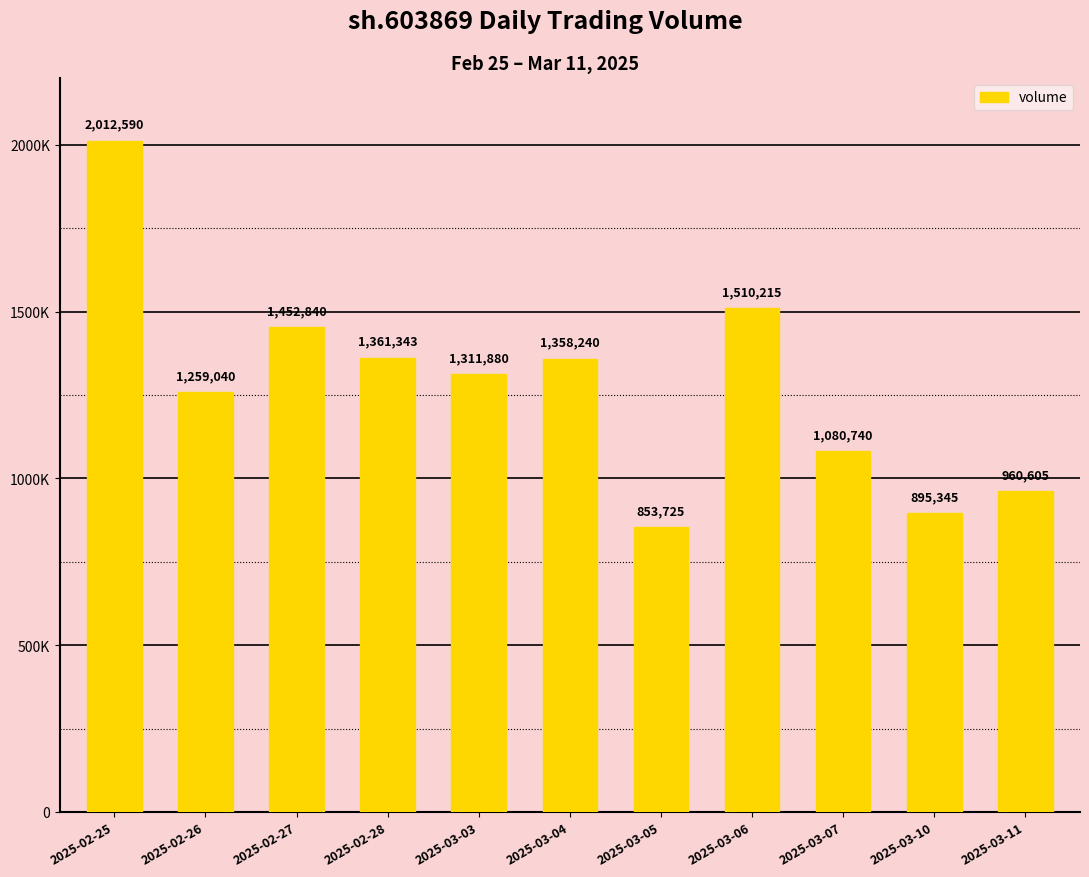

What is the sum of all values?

14056563